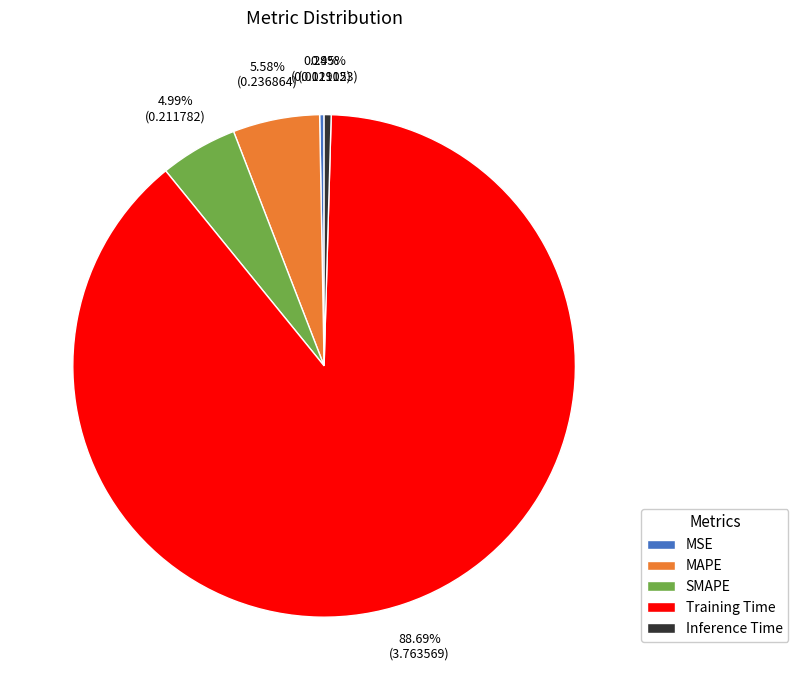

What percentage do MSE and MAPE together represent?

5.9%